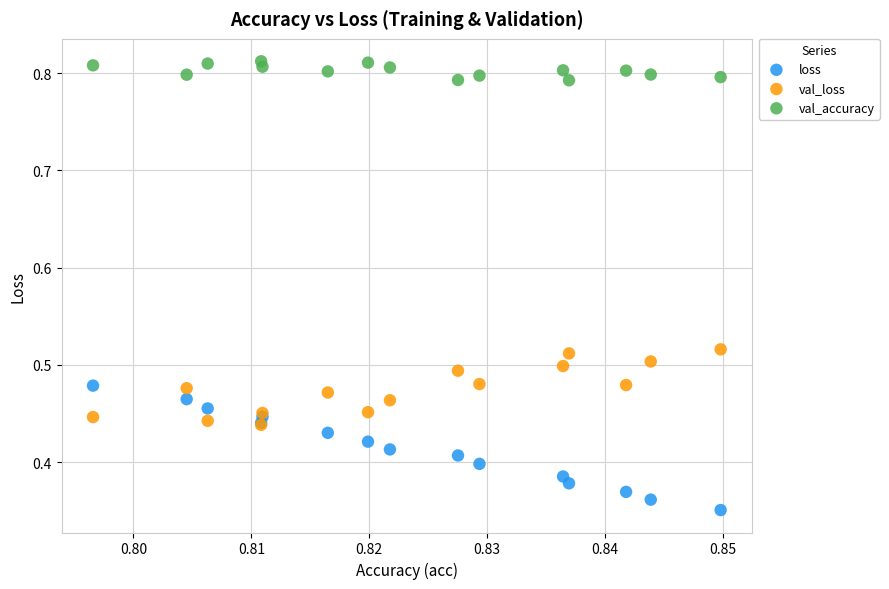

Which series contains the highest Y value?

val_accuracy